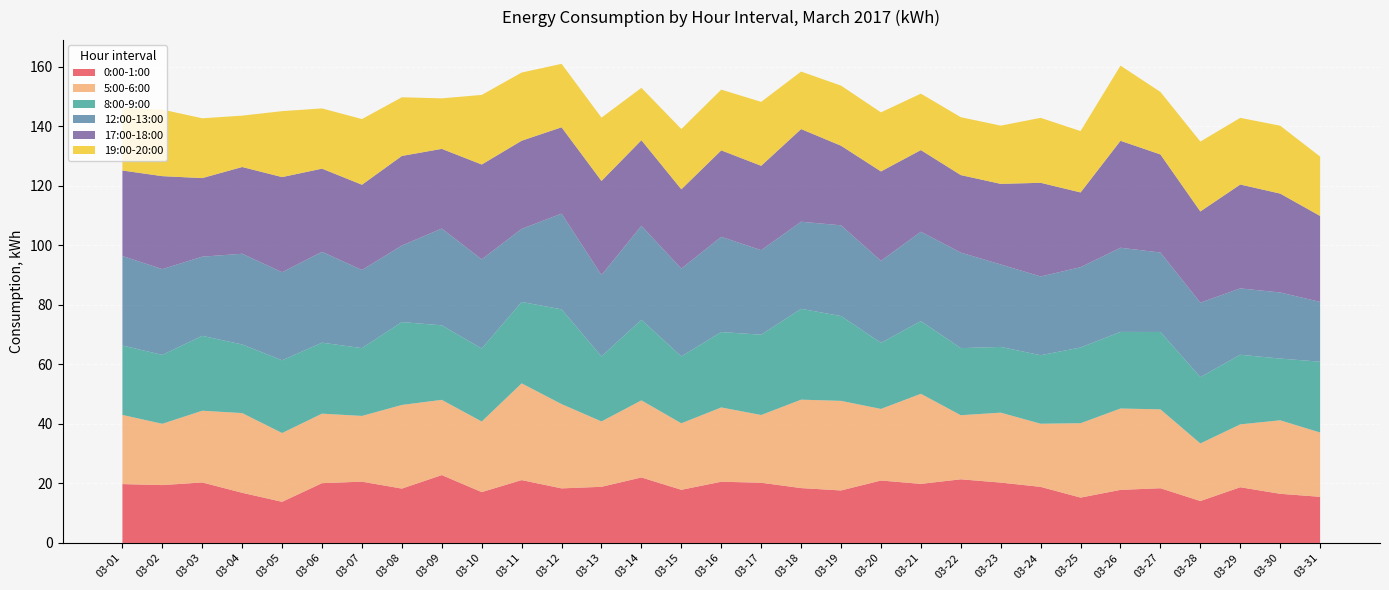

Reading left to right, list all the values displayed in this chart.

0:00-1:00: 19.8	19.4	20.3	16.8	13.8	20.1	20.6	18.3	22.8	17.1	21.1	18.3	18.9	22.0	17.9	20.6	20.2	18.4	17.6	21.0	19.8	21.4	20.3	18.8	15.2	17.8	18.4	14.1	18.7	16.5	15.5
5:00-6:00: 23.2	20.6	24.1	26.8	23.1	23.4	22.1	28.1	25.3	23.7	32.5	28.3	22.0	25.9	22.3	25.0	22.8	29.7	30.1	24.0	30.3	21.5	23.5	21.2	25.0	27.3	26.5	19.3	21.1	24.7	21.6
8:00-9:00: 23.3	23.1	25.2	23.0	24.4	23.8	22.8	27.8	25.0	24.5	27.3	31.8	21.8	27.0	22.5	25.3	27.0	30.5	28.5	22.2	24.4	22.5	22.1	23.0	25.4	25.7	26.0	22.3	23.4	20.7	23.8
12:00-13:00: 30.0	28.8	26.6	30.5	29.6	30.5	26.3	25.7	32.5	30.0	24.6	32.2	27.3	31.6	29.5	32.0	28.4	29.3	30.5	27.6	30.0	32.1	27.7	26.4	27.0	28.3	26.7	25.0	22.3	22.2	20.1
17:00-18:00: 28.7	31.2	26.4	29.1	31.9	27.9	28.6	30.1	26.8	31.8	29.6	29.0	31.6	28.8	26.6	29.0	28.3	31.1	26.7	30.0	27.4	26.0	27.1	31.5	25.1	35.9	33.0	30.6	34.9	33.2	28.9
19:00-20:00: 21.0	22.4	20.1	17.3	22.2	20.2	22.1	19.7	17.0	23.4	22.9	21.3	21.3	17.6	20.3	20.4	21.5	19.3	20.2	19.8	19.0	19.4	19.6	21.8	20.6	25.2	21.0	23.5	22.4	22.8	19.9